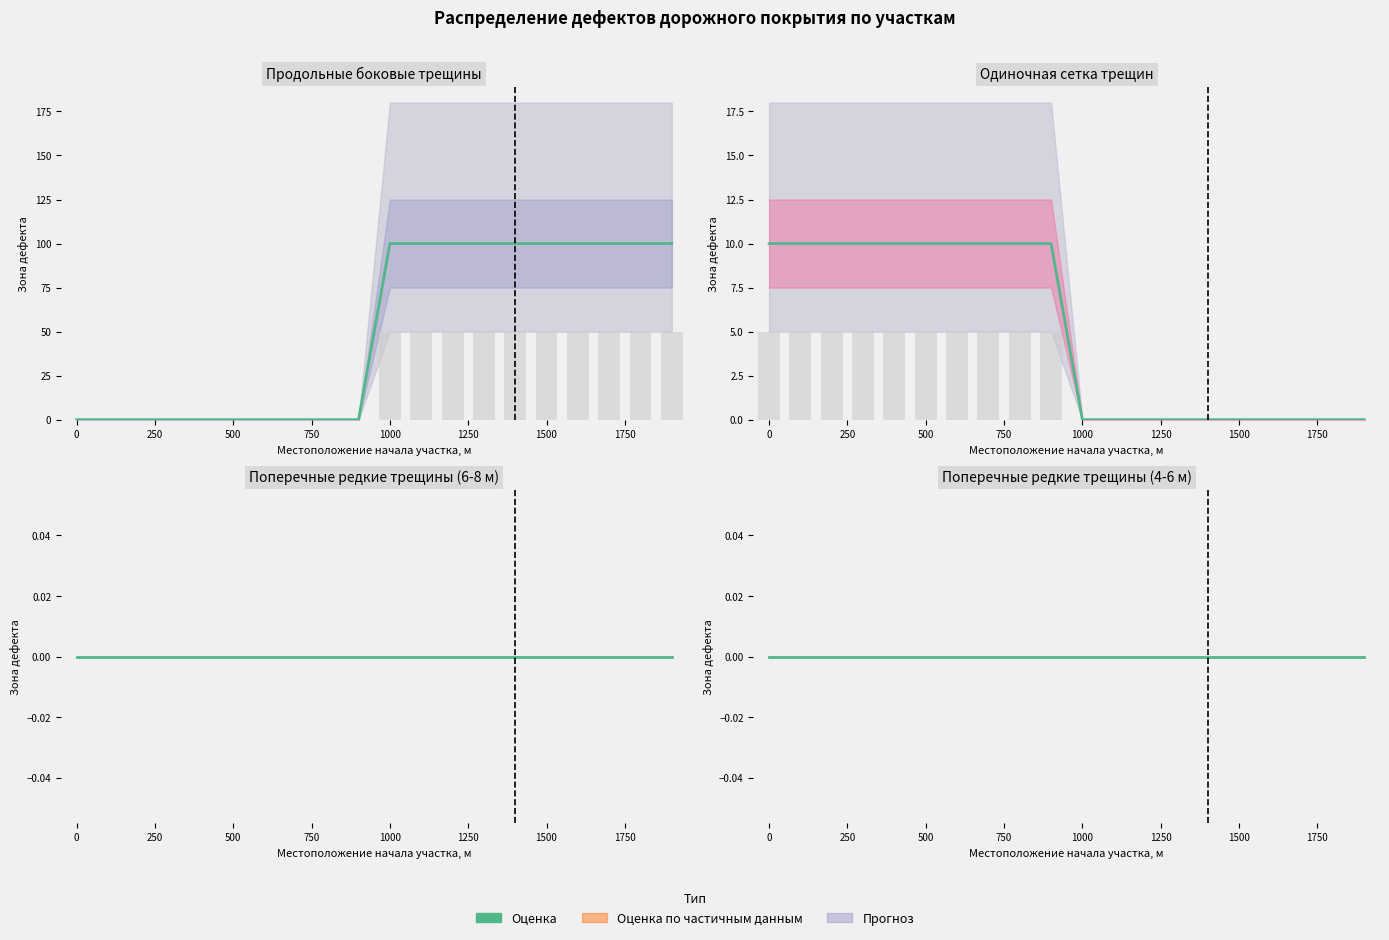

Between 1100 and 1200, which is larger?

1100